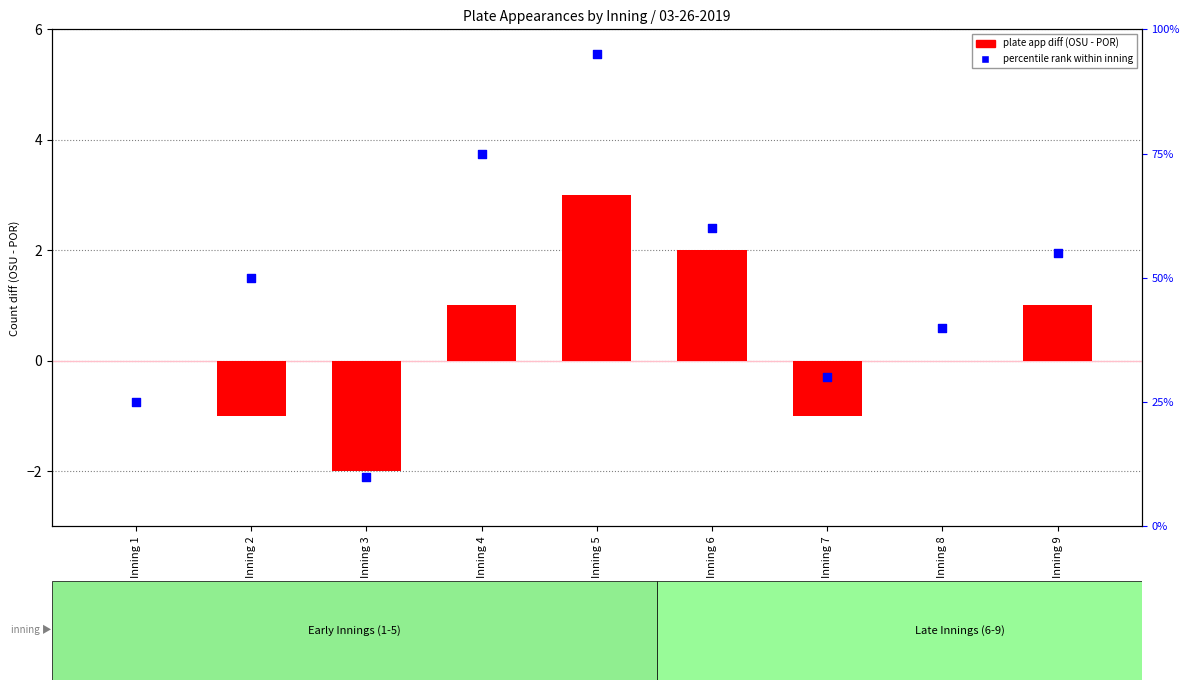

What are all the series names shown in the legend?

plate app diff (OSU - POR), percentile rank within inning